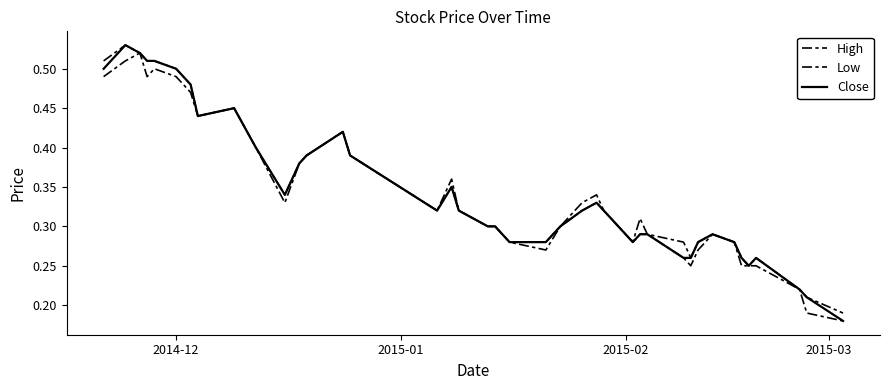

What is the greatest value displayed?

0.5